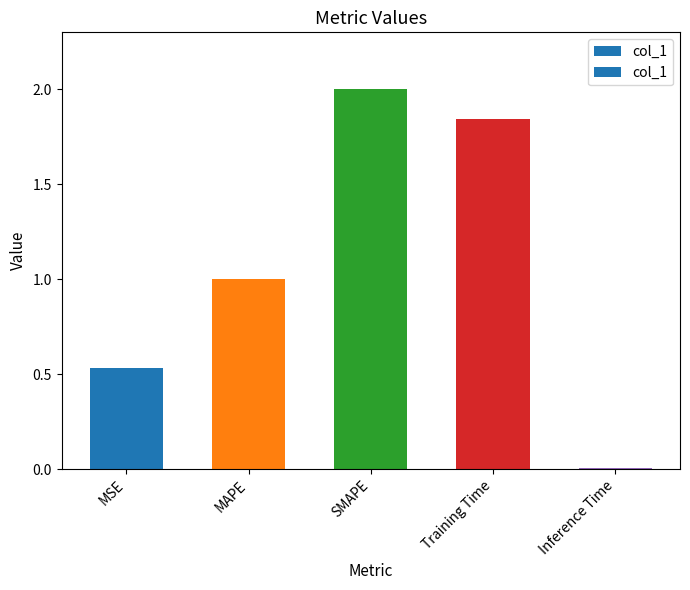

What is the value of the 3rd bar from the left?

2.0